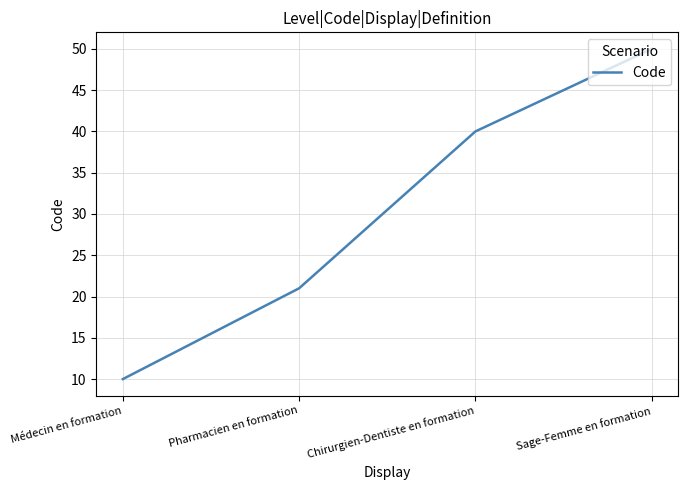

Which category has the lowest value across all series?

Médecin en formation